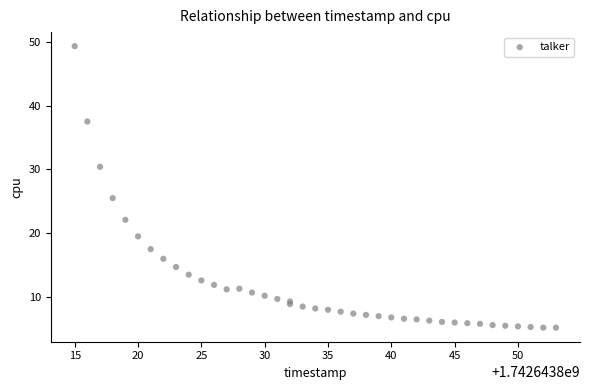

What Y value in the scatter plot is closest to 27?

25.5